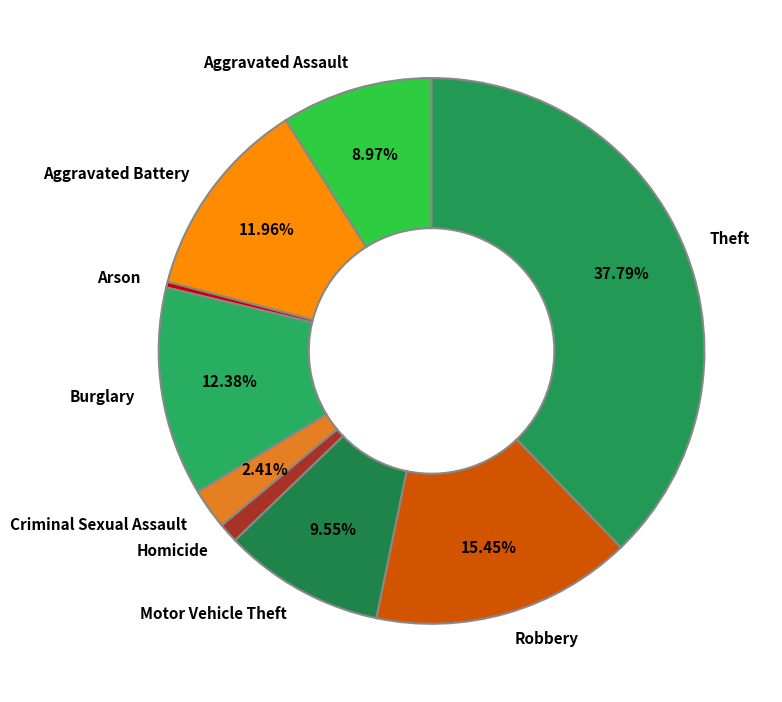

Is it true that Homicide is 11% of the pie?

False